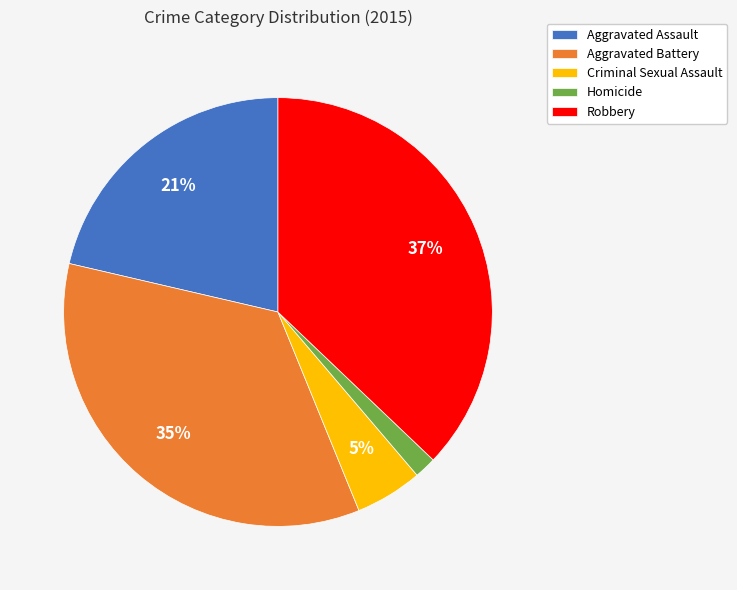

Do Homicide and Aggravated Battery together represent more than half of the pie?

No